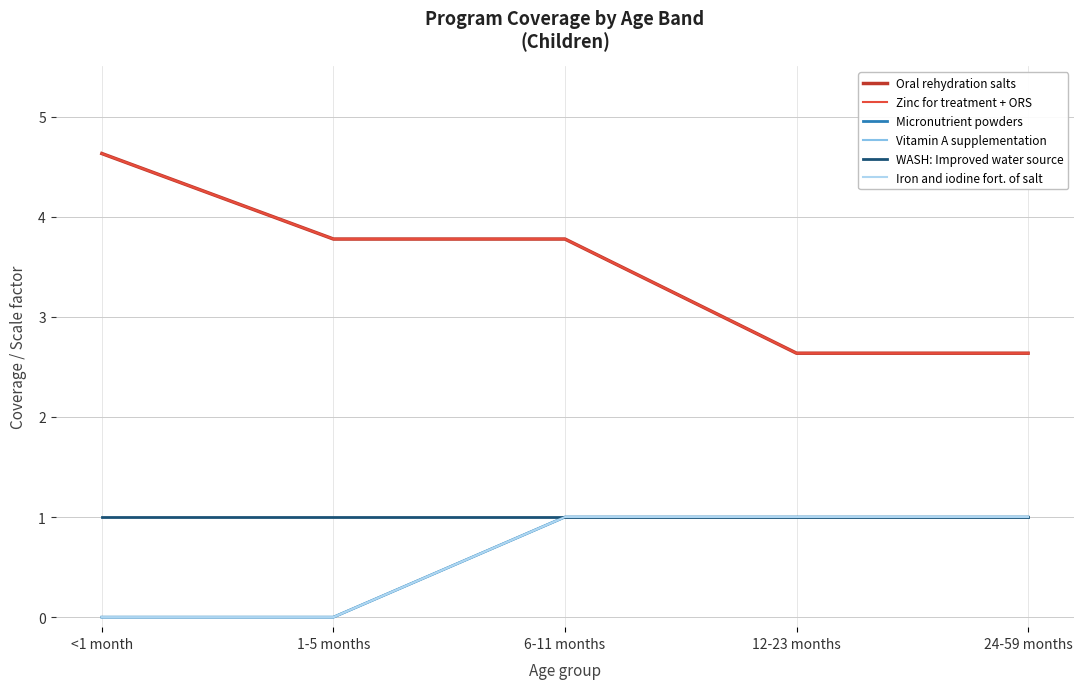

Does the chart have visible grid lines?

Yes